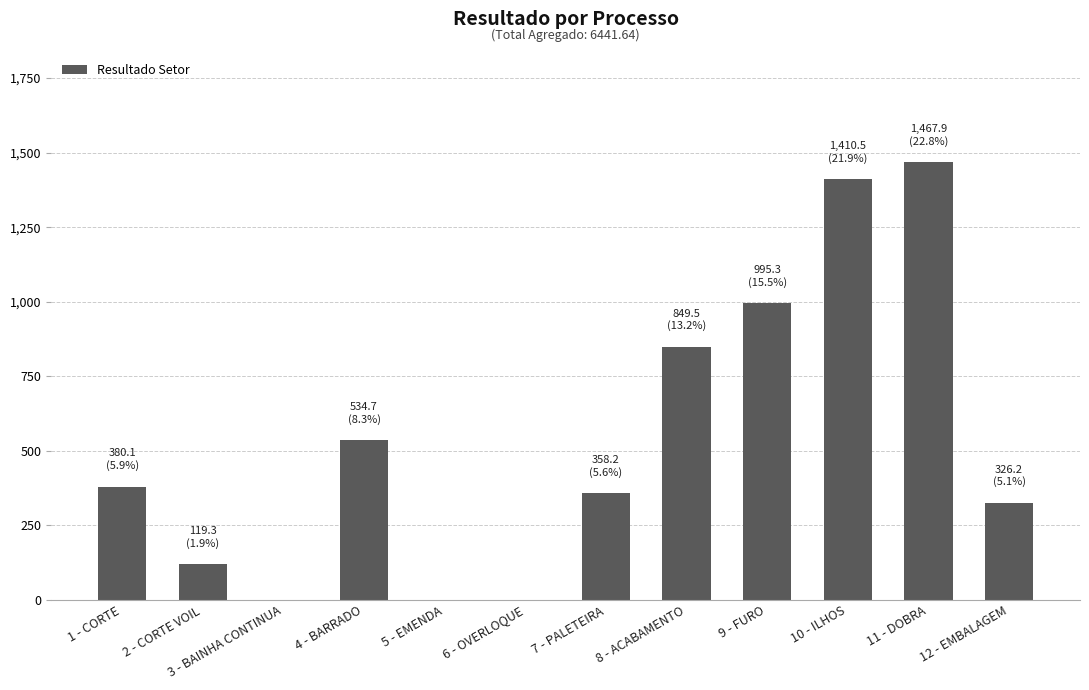

Which label corresponds to the largest value in the chart?

11 - DOBRA